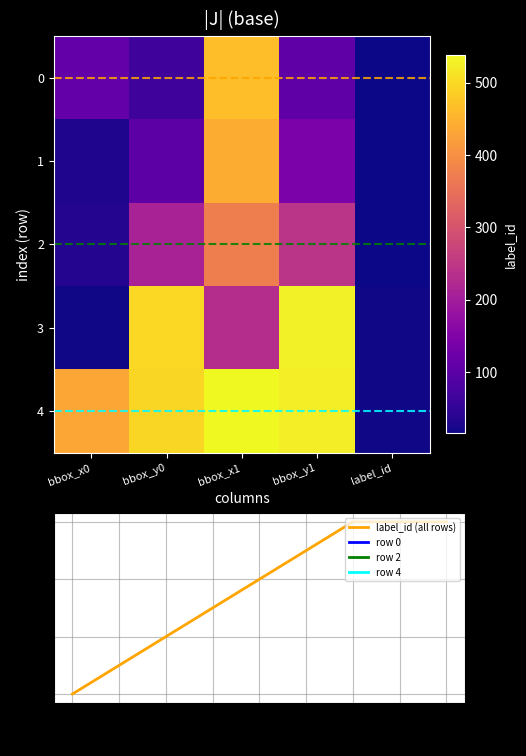

Reading left to right, extract all data points from this chart.

0: bbox_x0=112	bbox_y0=66	bbox_x1=465	bbox_y1=103	label_id=15
1: bbox_x0=31	bbox_y0=101	bbox_x1=442	bbox_y1=142	label_id=16
2: bbox_x0=34	bbox_y0=210	bbox_x1=374	bbox_y1=242	label_id=17
3: bbox_x0=18	bbox_y0=499	bbox_x1=231	bbox_y1=526	label_id=18
4: bbox_x0=435	bbox_y0=496	bbox_x1=538	bbox_y1=525	label_id=18
label_id (all rows): 0.0=15	1.0=16	2.0=17	3.0=18	4.0=18